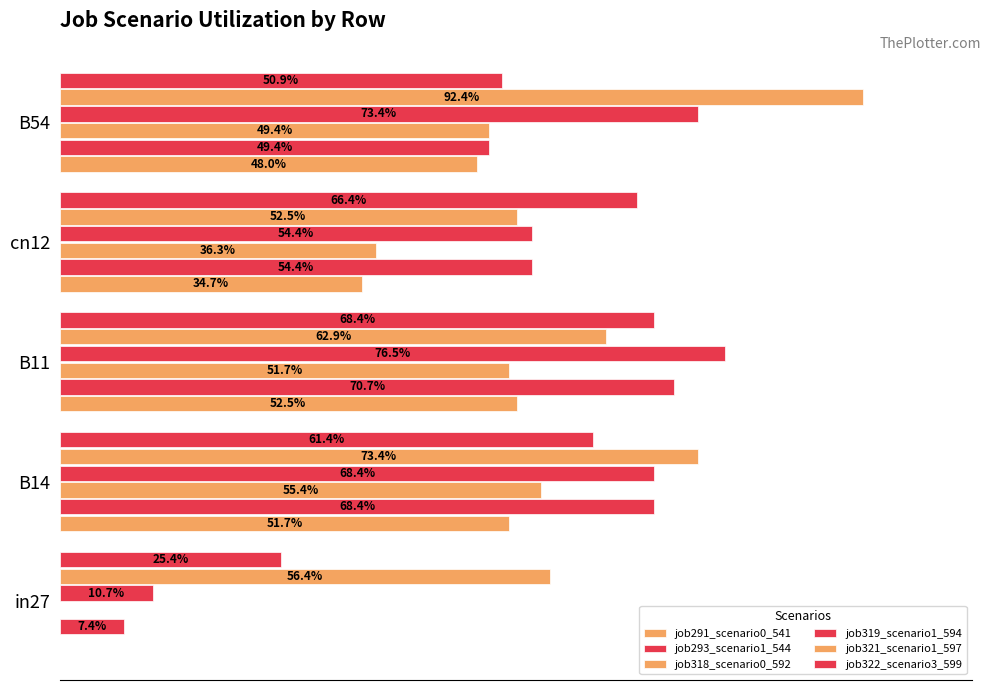

Which series has the largest total across all categories?

job321_scenario1_597